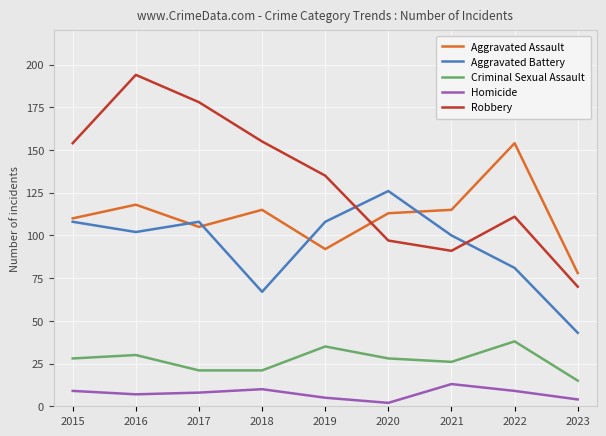

Is it true that Aggravated Battery equals 162 at 2017?

False